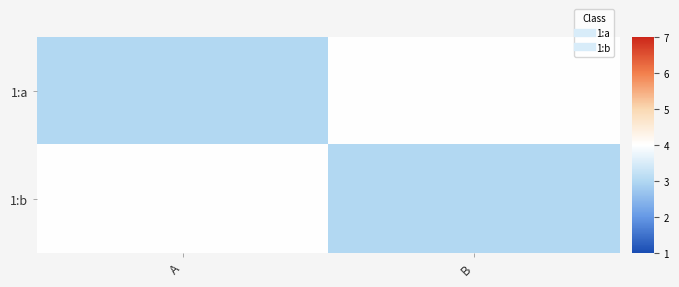

Reading left to right, transcribe all the data shown in this chart.

1:a: A=3	B=4
1:b: A=4	B=3